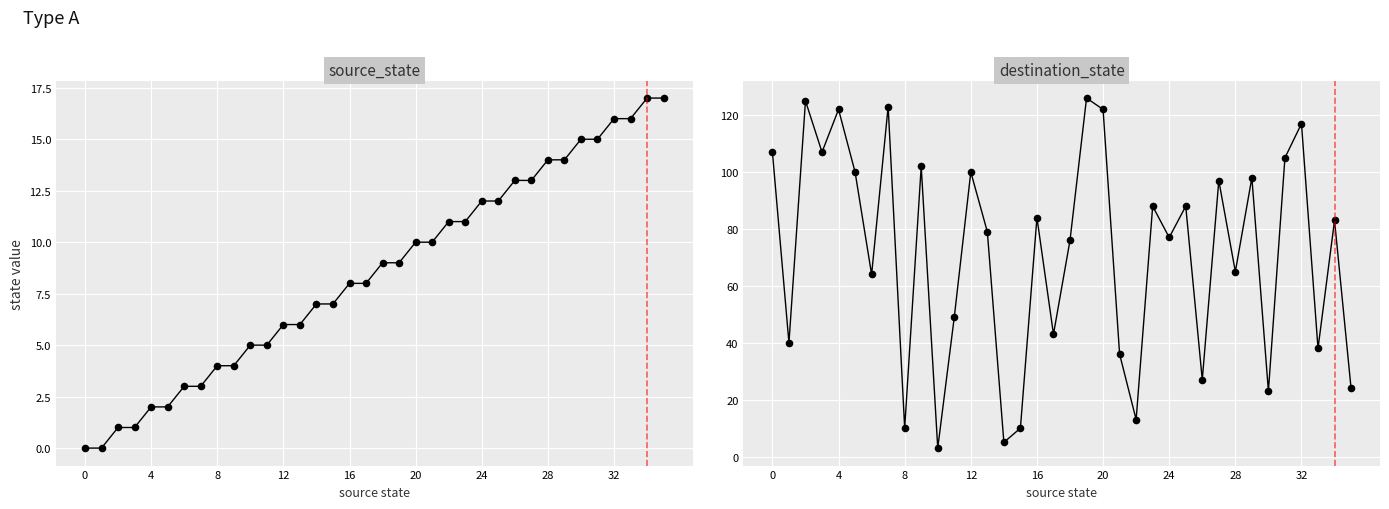

Is the value of source_state at 12 greater than the value of destination_state at 29?

No